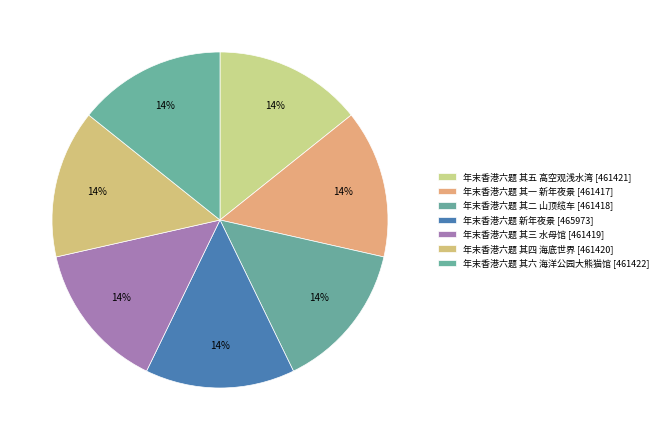

Is there any slice that represents more than half of the pie?

No